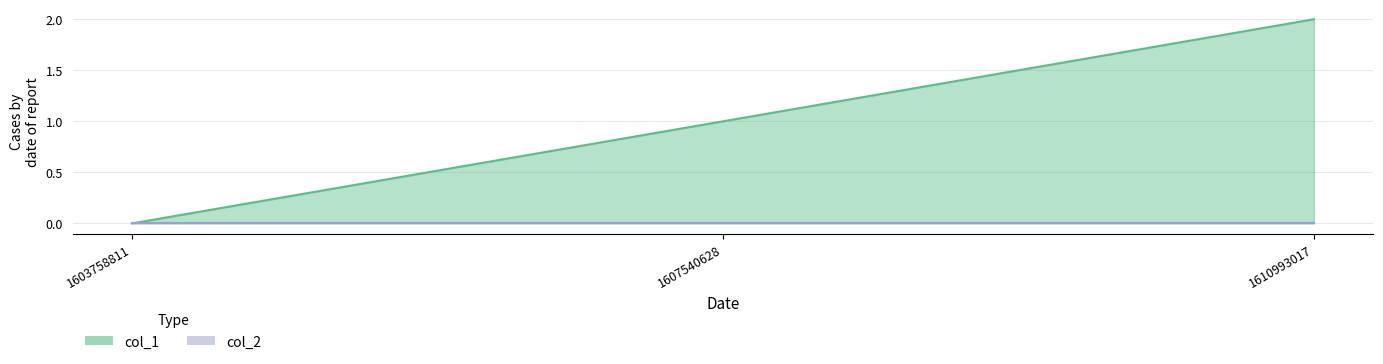

Approximately how many times larger is the value at 1607540628 compared to 1610993017?

0.5